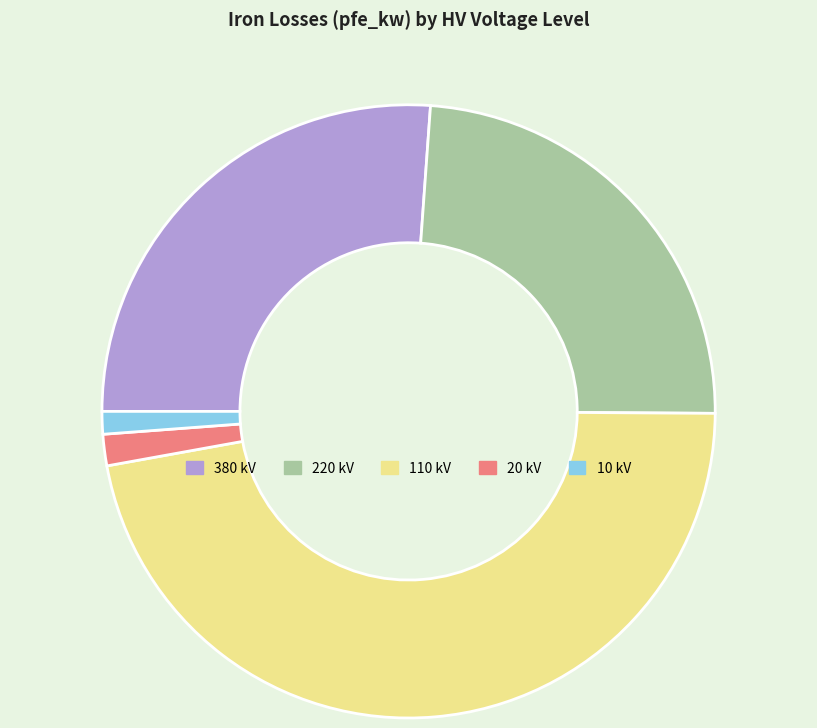

How many slices are in this pie chart?

5